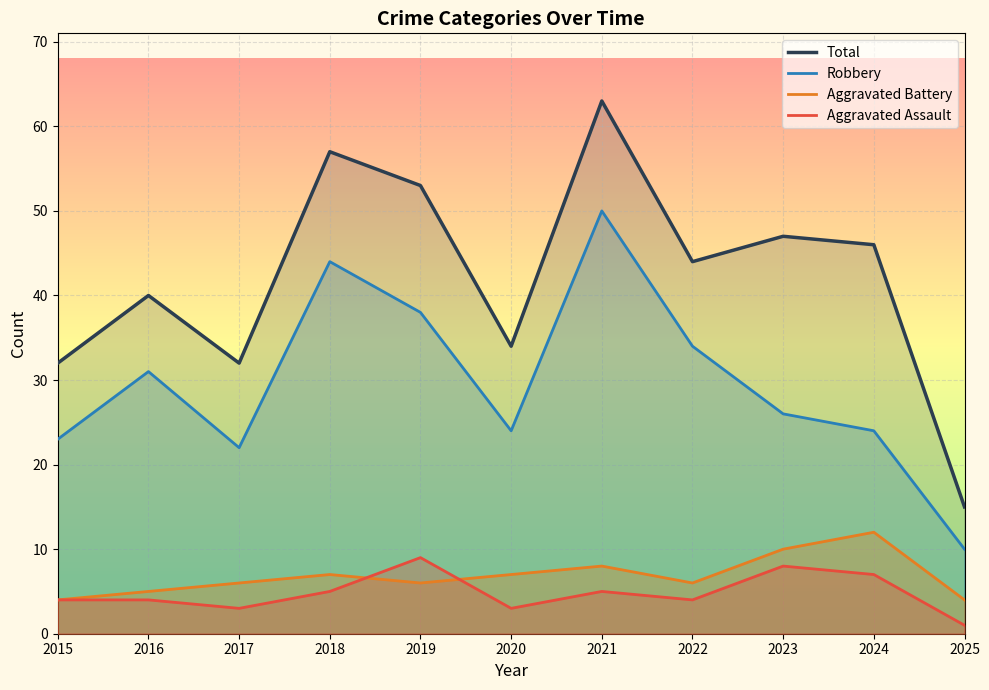

What is the difference between the maximum and second lowest values in the Robbery series?

28